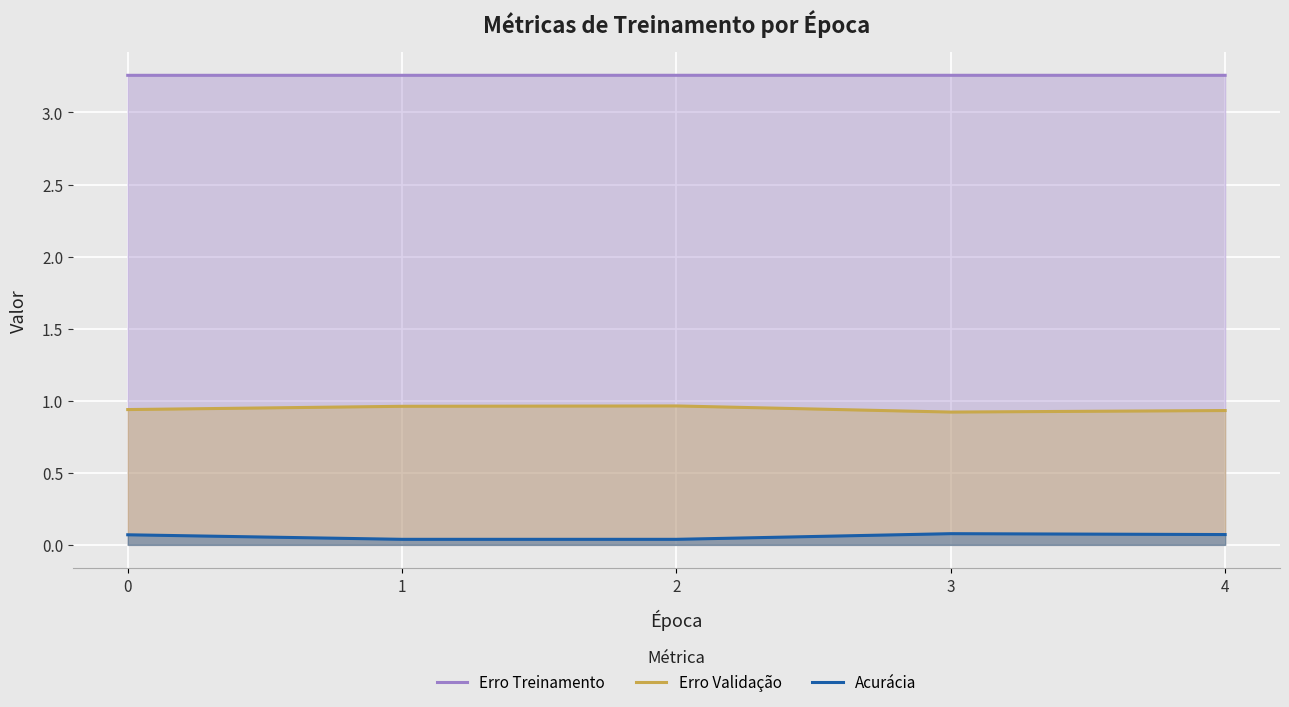

At how many categories does at least one series exceed 1?

5